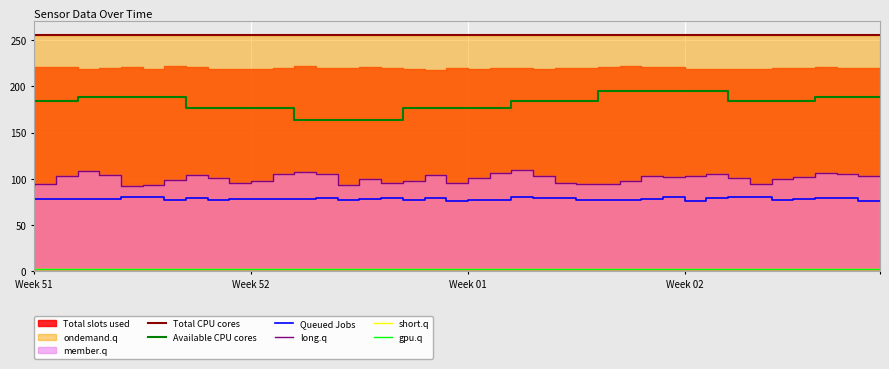

True or false: long.q and Total CPU cores intersect in this chart.

False